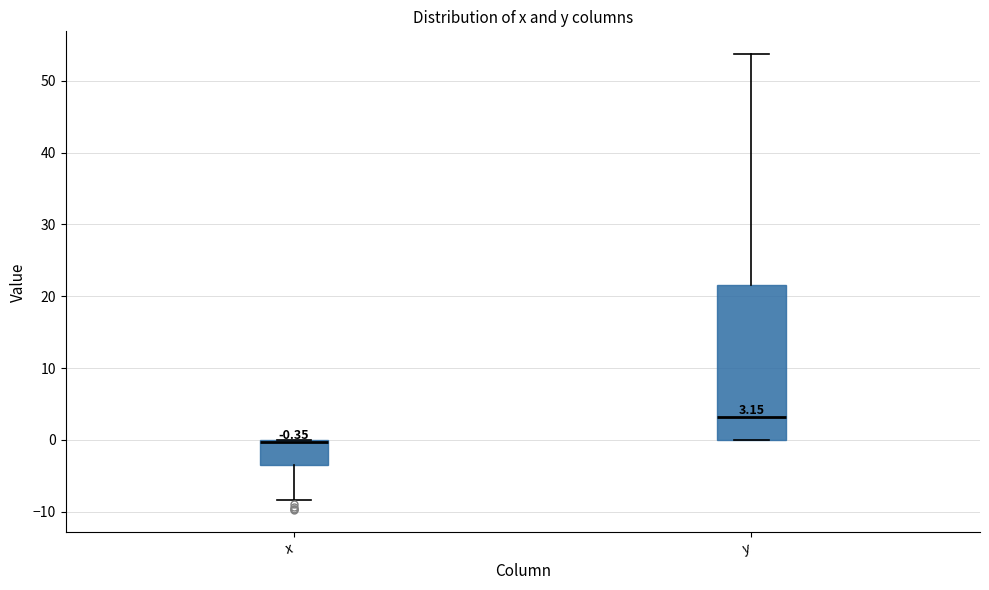

Which box's median line is the lowest?

x